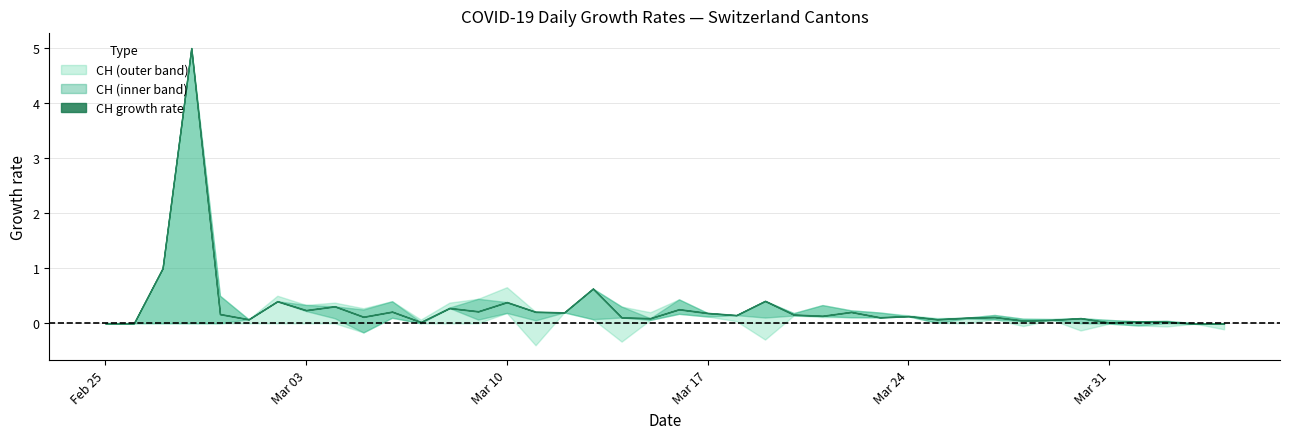

Which series has the widest spread of values?

CH